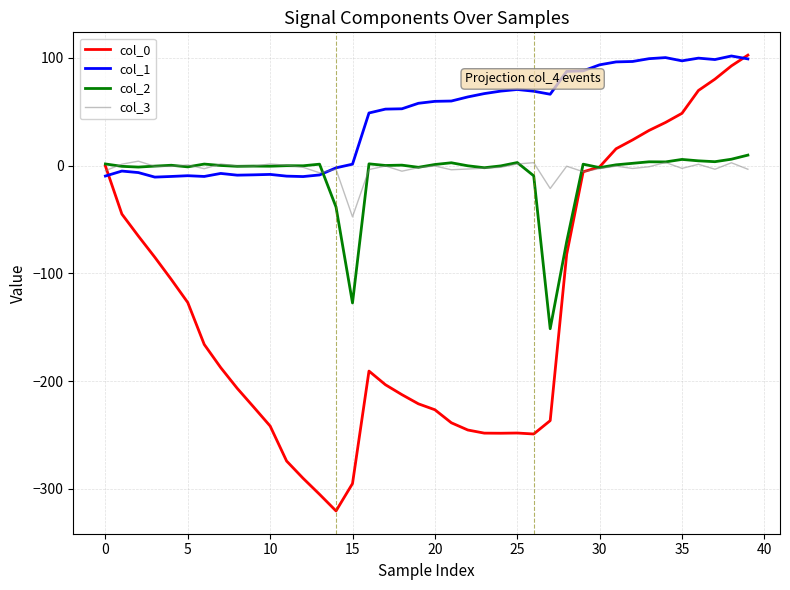

Which series has the largest total across all categories?

col_1